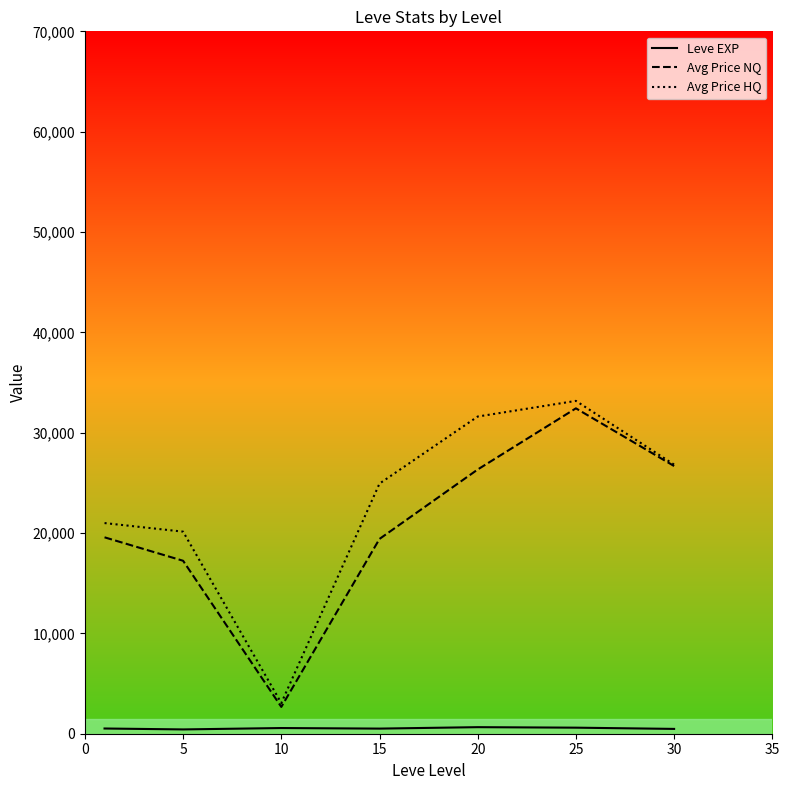

Which category has the highest value in the Avg Price NQ series?

25